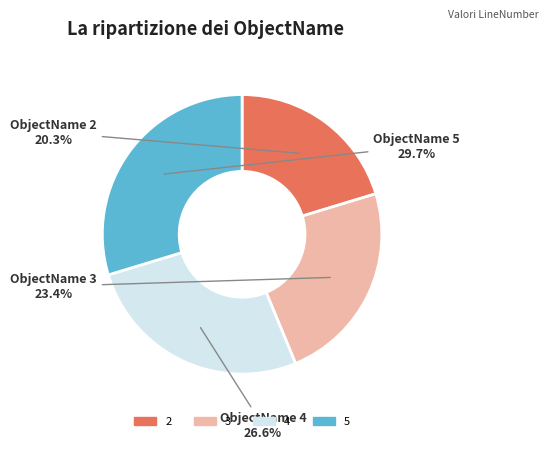

Which slice is the smallest?

2